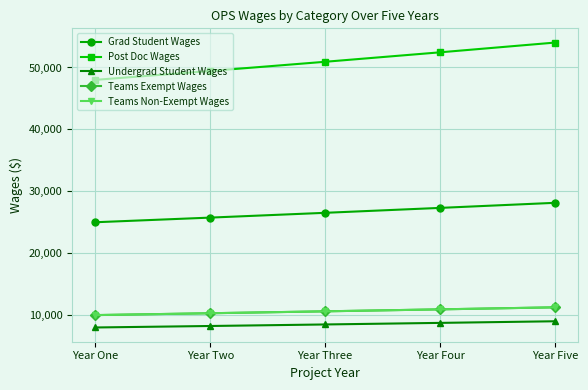

The value of Teams Non-Exempt Wages at Year One is 10000.0. True or false?

True